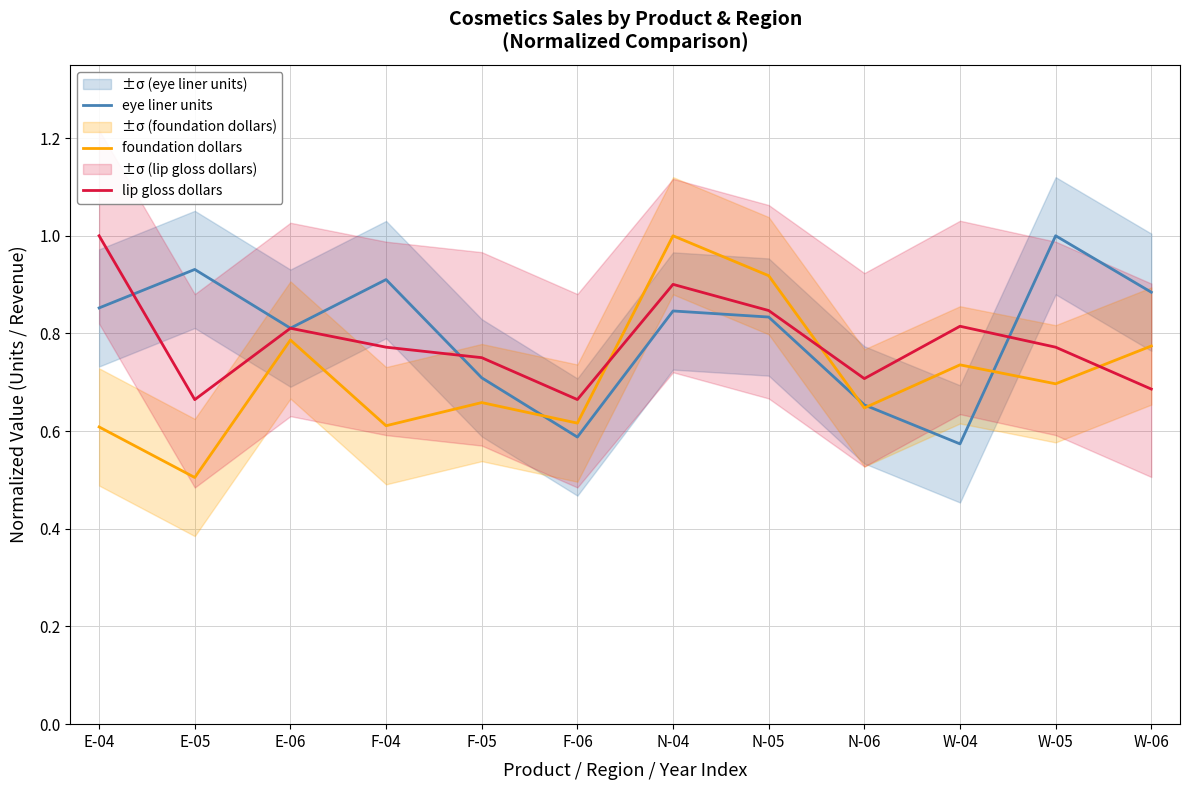

At F-06, list the series in order from smallest to largest.

eye liner units, foundation dollars, lip gloss dollars